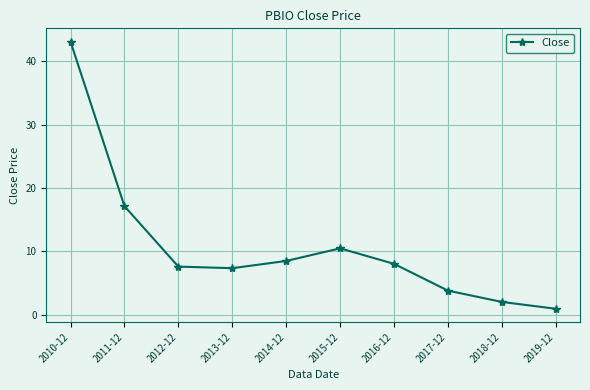

What is the difference between the maximum and minimum values?

42.1